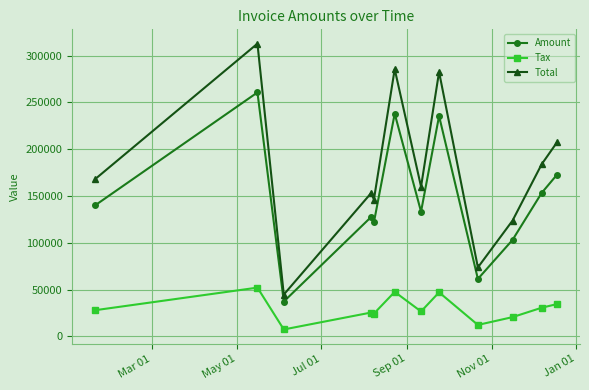

True or false: Tax and Total cross at least once.

False